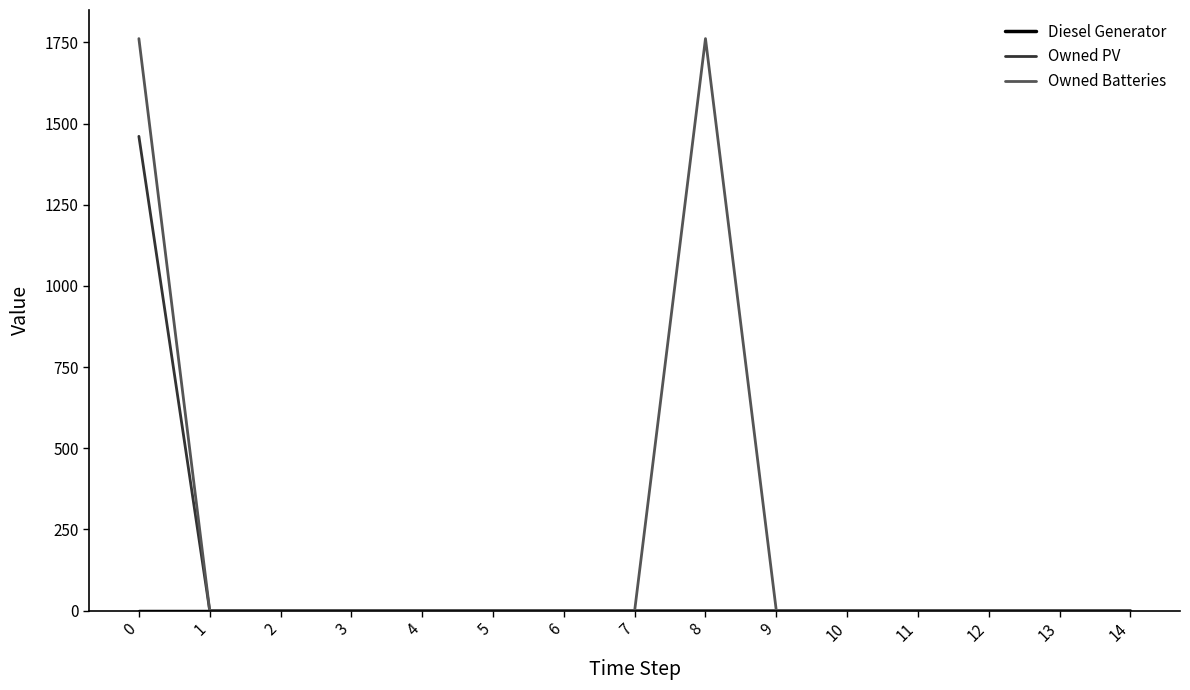

What is the maximum value shown in the chart?

1762